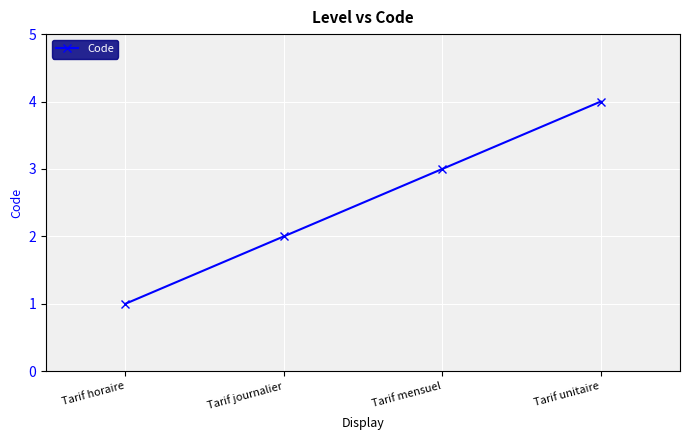

What value does the data have at Tarif unitaire?

4